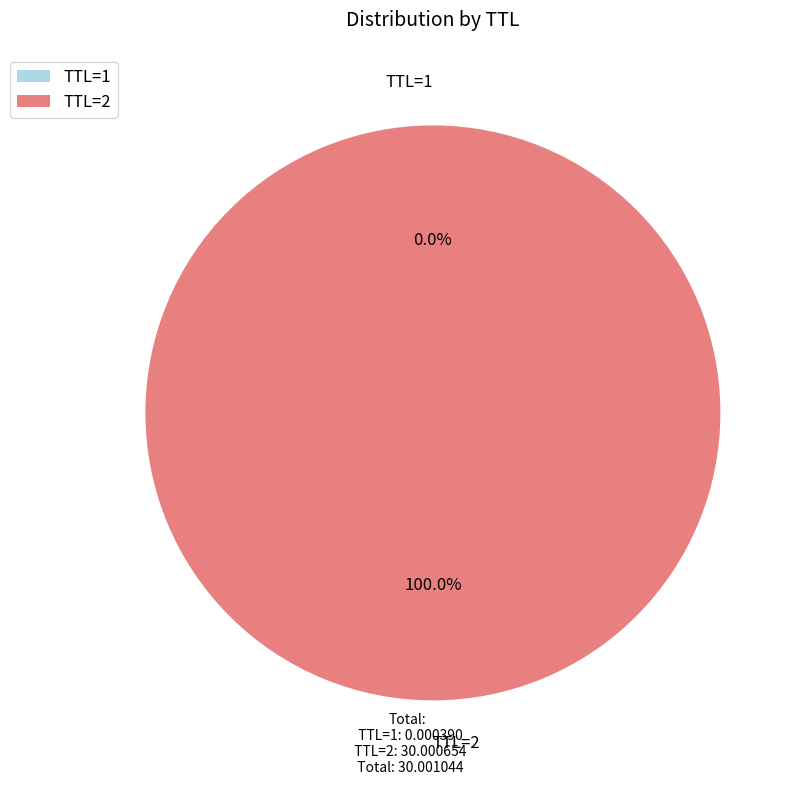

To the nearest percent, what is the difference between the largest and smallest slice percentages?

100%